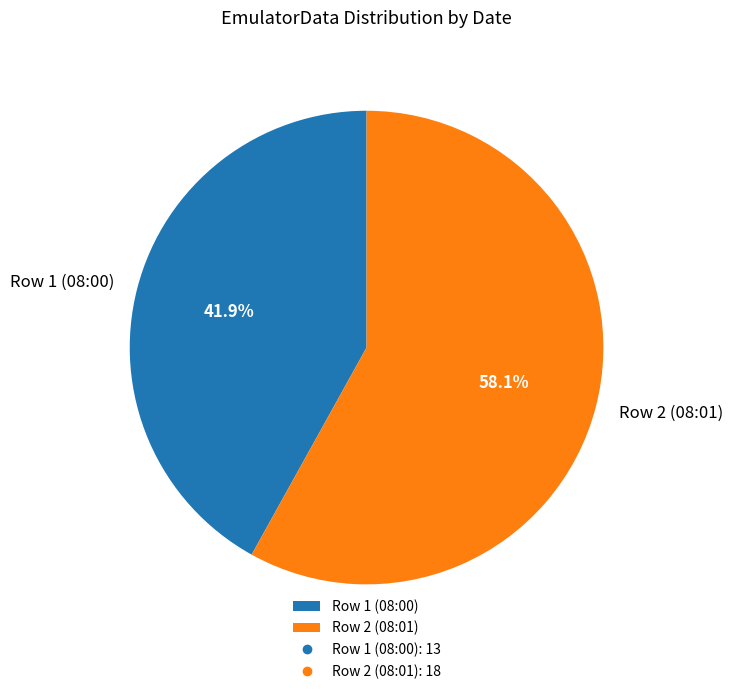

Combined, what portion of the pie is Row 1 (08:00) and Row 2 (08:01)?

100.0%